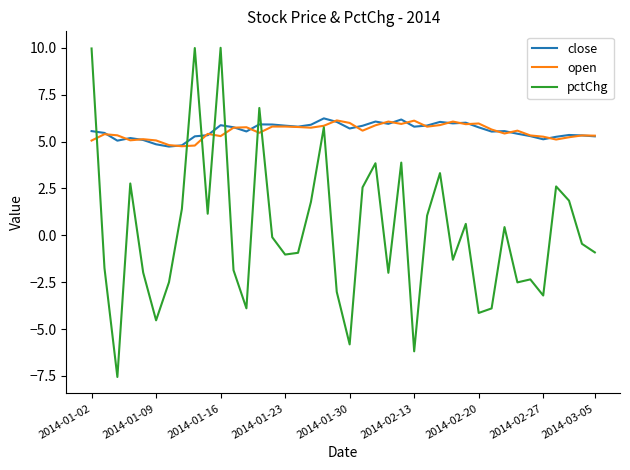

Which series has the widest spread of values?

pctChg